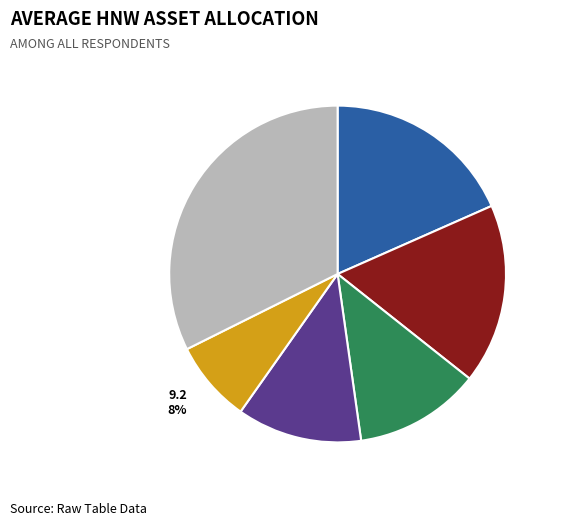

Does any single category account for the majority?

No